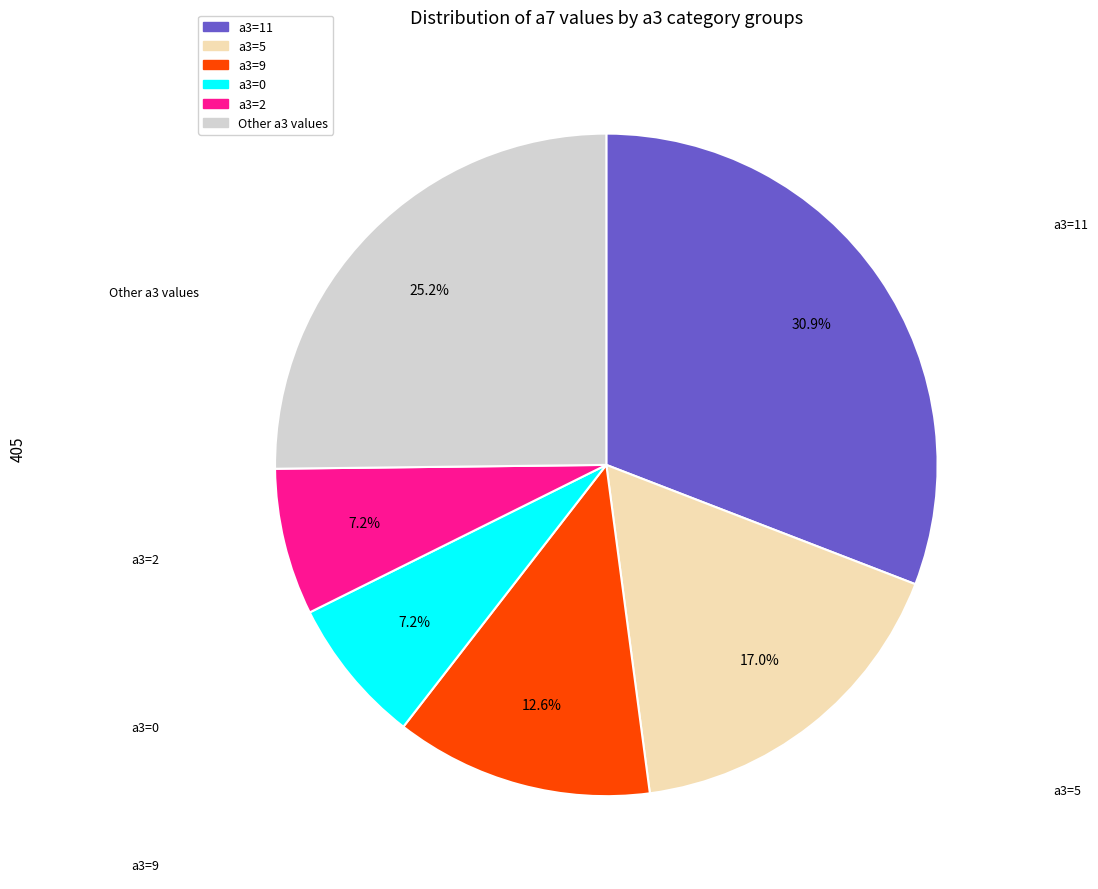

Count the number of slices in the pie.

6